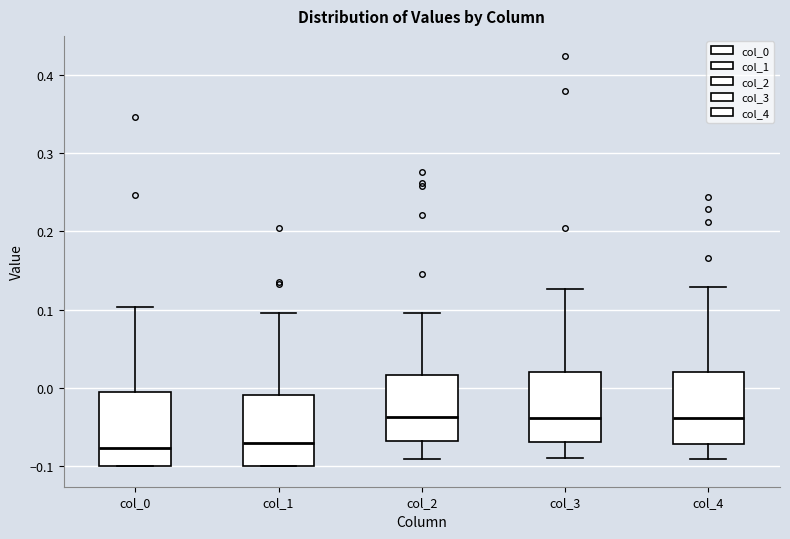

Where does the median line of the box for col_1 sit on the y-axis? The values are not printed on the chart, so give them approximately, as read against the axis.

-0.07